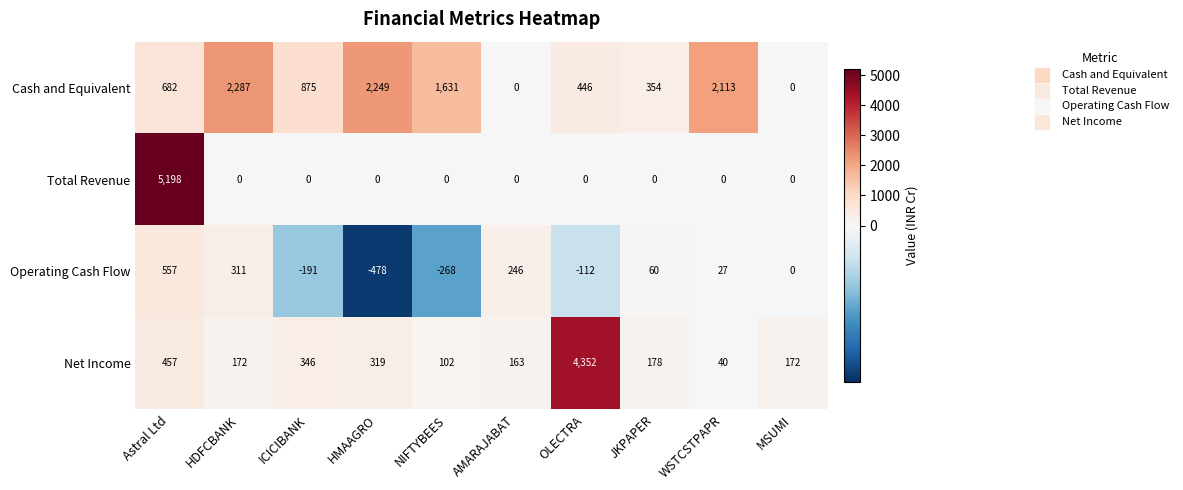

What value does the Operating Cash Flow series have at HDFCBANK, to the nearest 100?

300